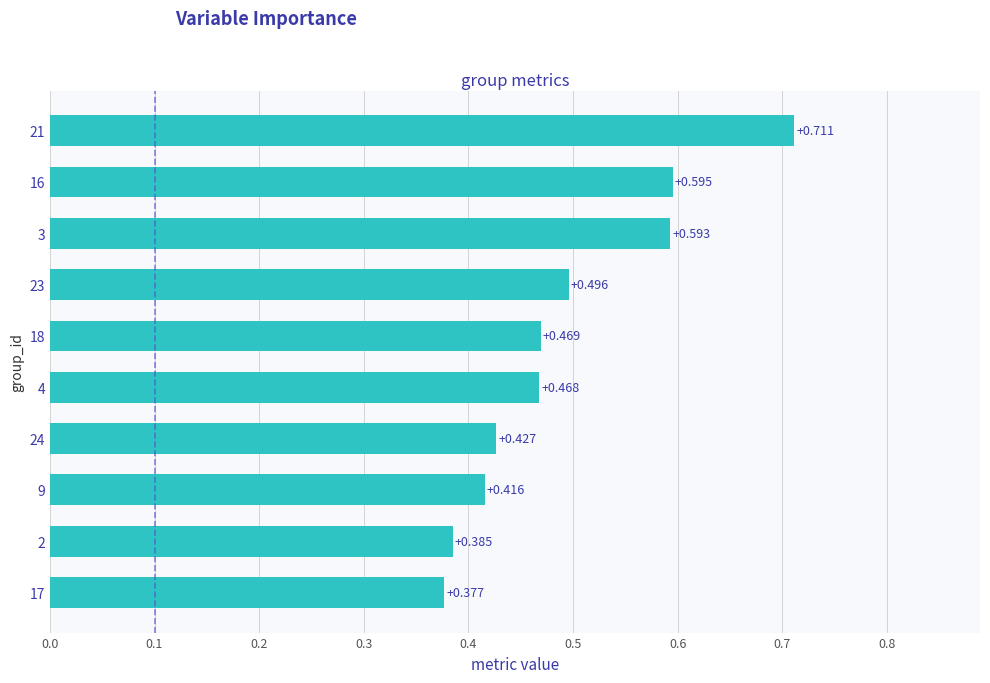

Which category has the highest value across all series?

21